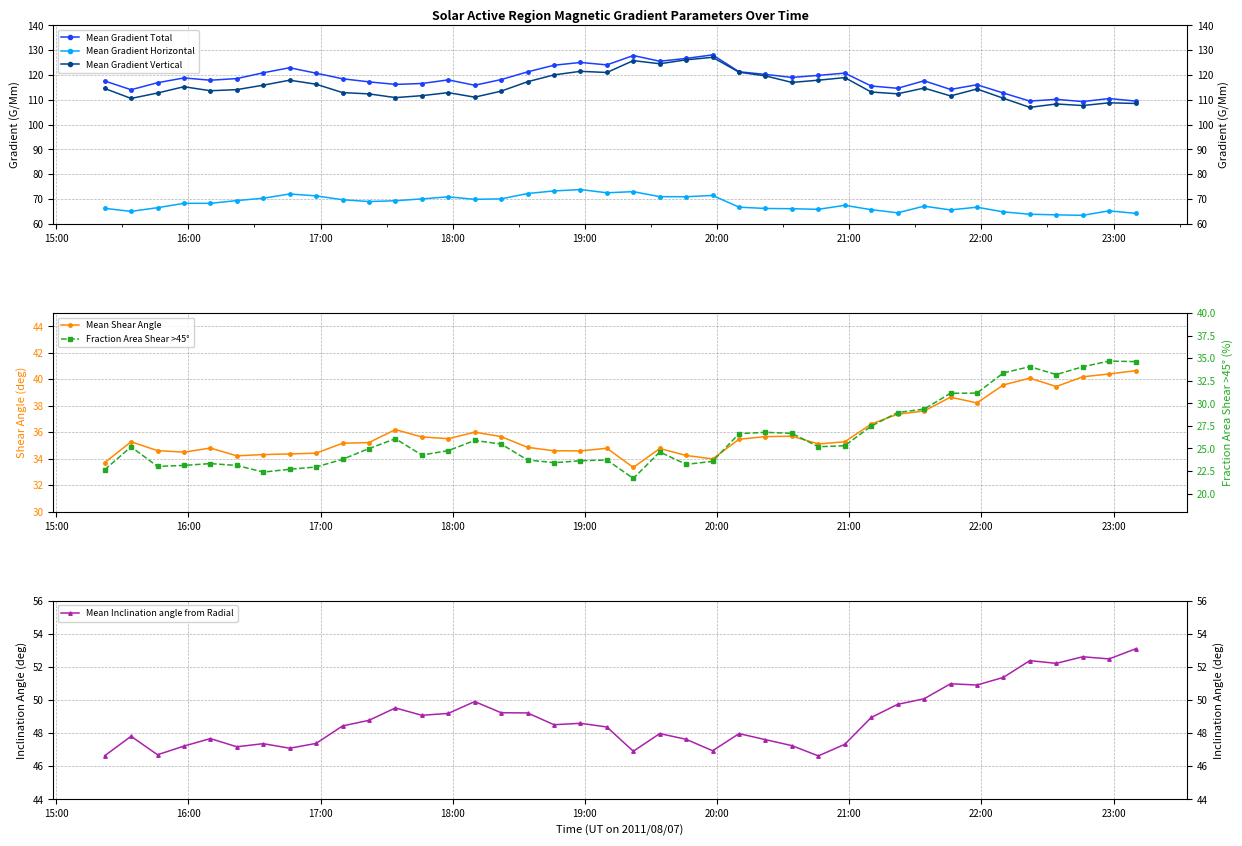

What is the value of the Mean Shear Angle point at the 1st from the left?

33.7